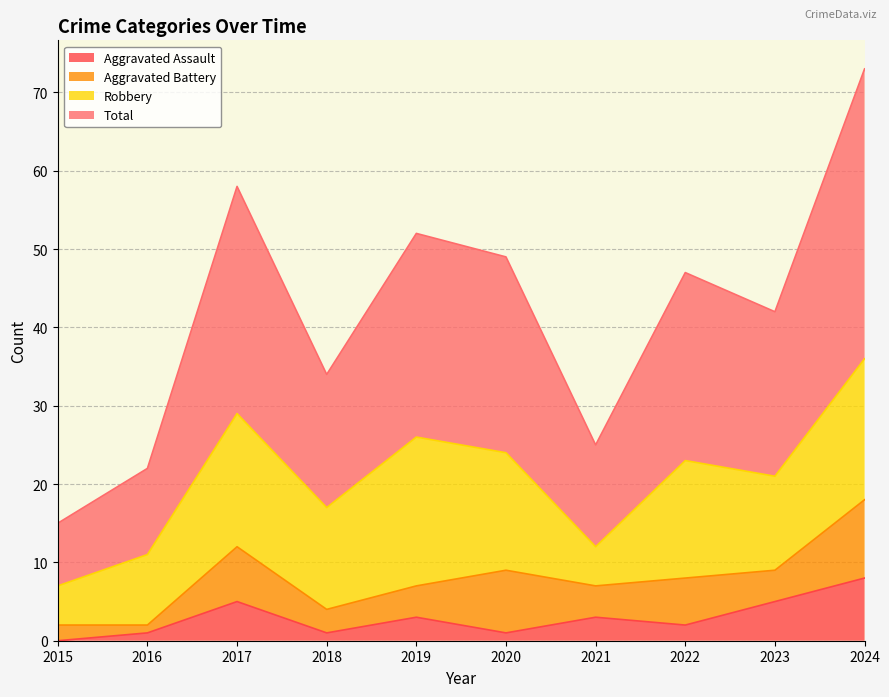

What is the sum of the Total values at 2015 and 2020?

64